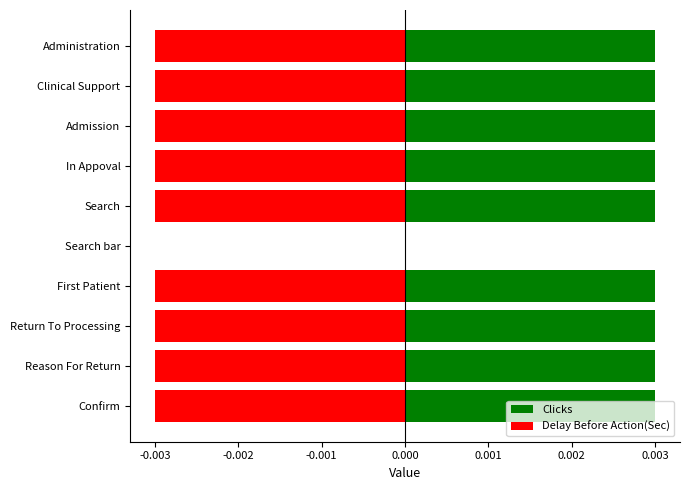

Which series has the largest total across all categories?

Clicks